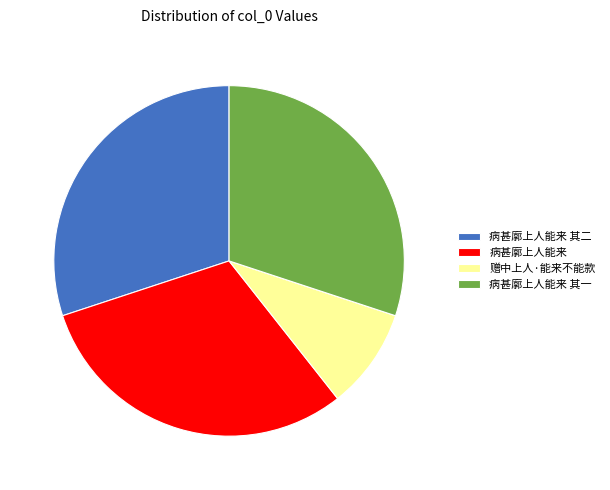

Does 病甚廓上人能来 account for over 50% of the chart?

No